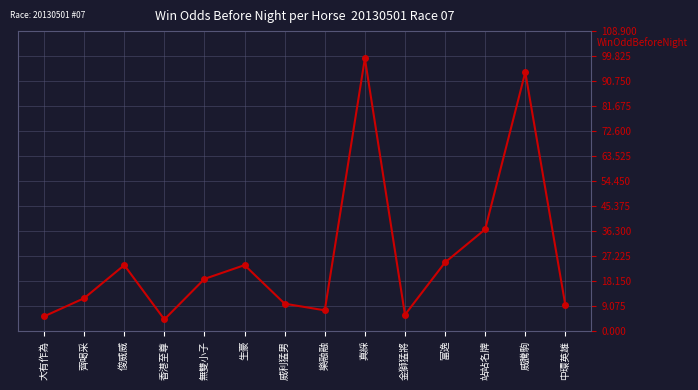

True or false: the data has more than 1 interior local peaks.

True